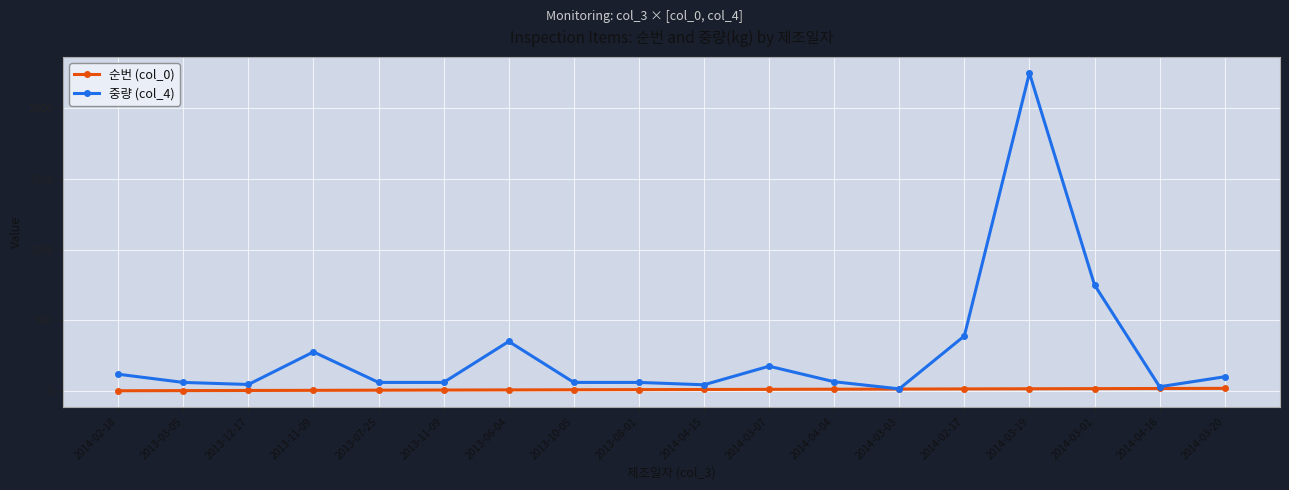

What are all the series names shown in the legend?

순번 (col_0), 중량 (col_4)